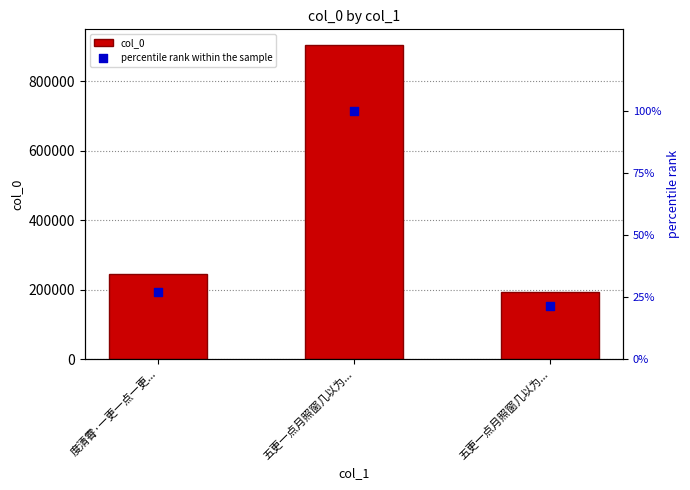

Which series reaches the maximum Y coordinate?

col_0